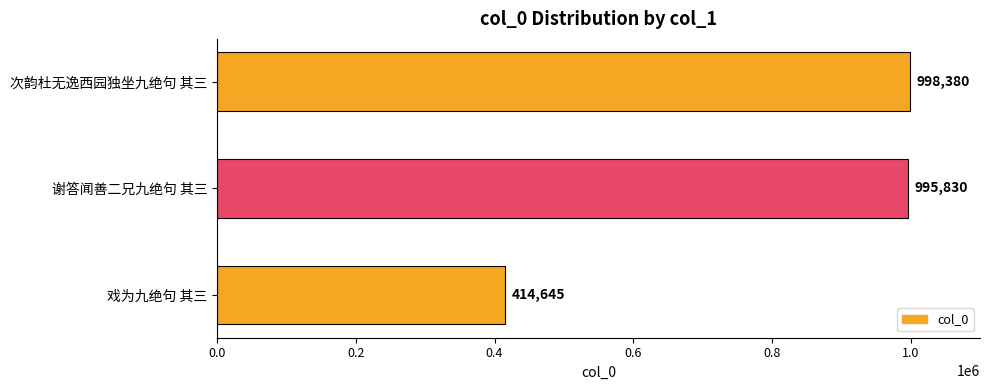

The value at 戏为九绝句 其三 is 645574. True or false?

False